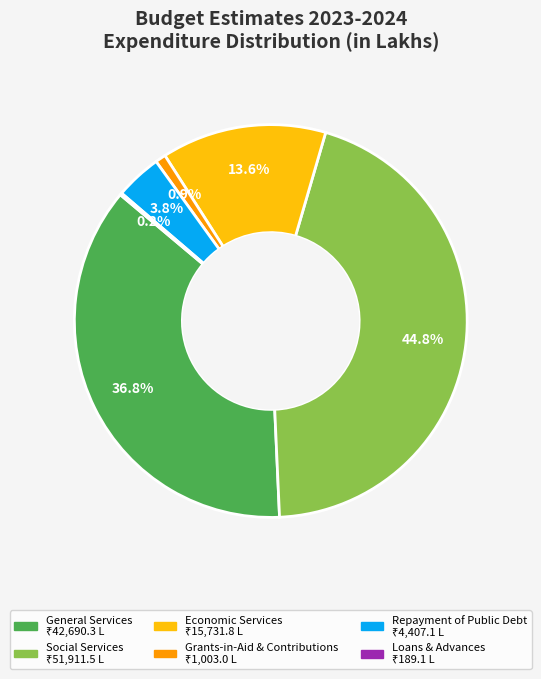

Is there any slice that represents more than half of the pie?

No